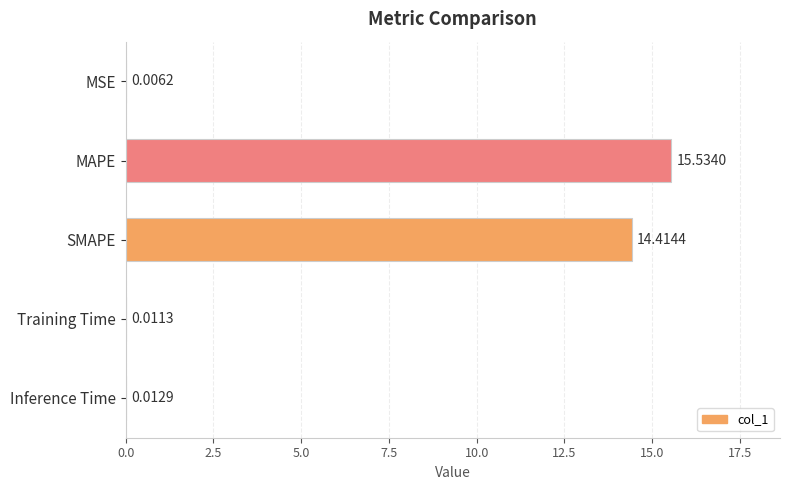

Count the number of data series in this chart.

1